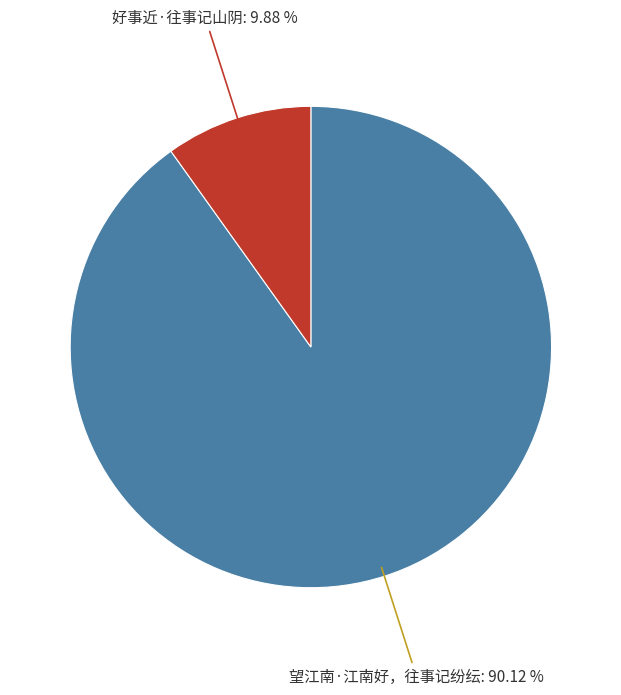

Does any single category account for the majority?

Yes